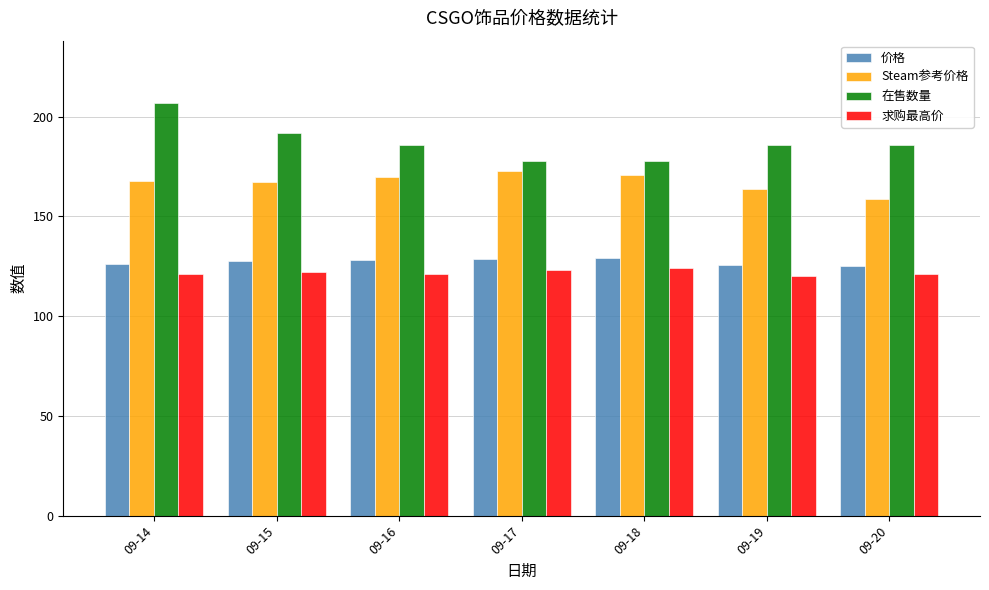

Which series has the largest range (max minus min)?

在售数量